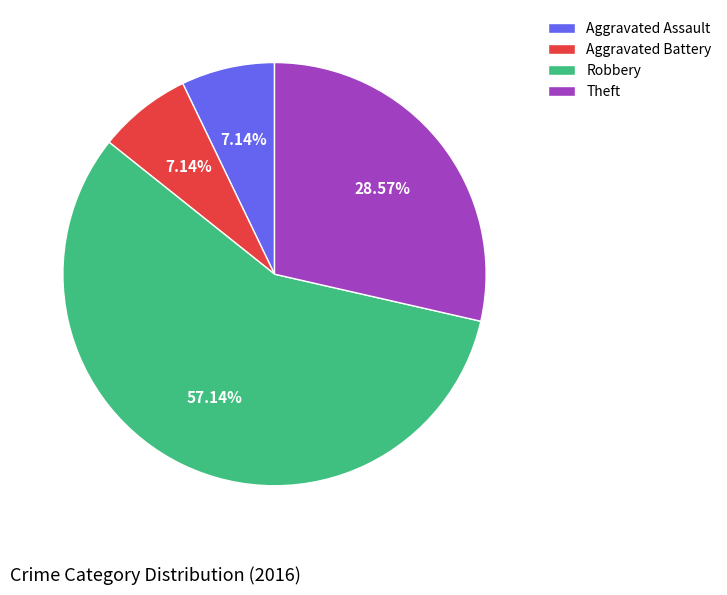

Count the number of slices in the pie.

4